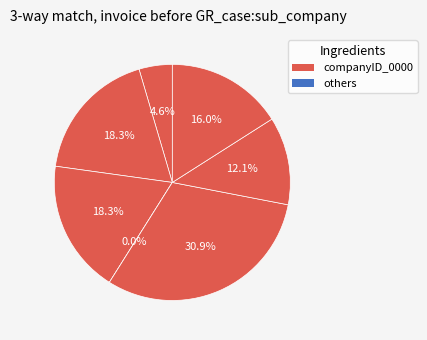

Is there any slice that represents more than half of the pie?

No